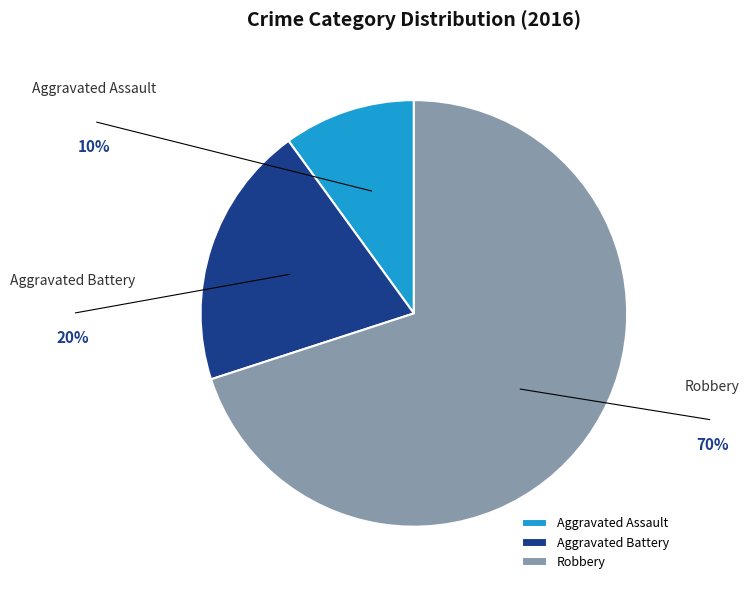

To the nearest percent, what is the average slice percentage?

33%